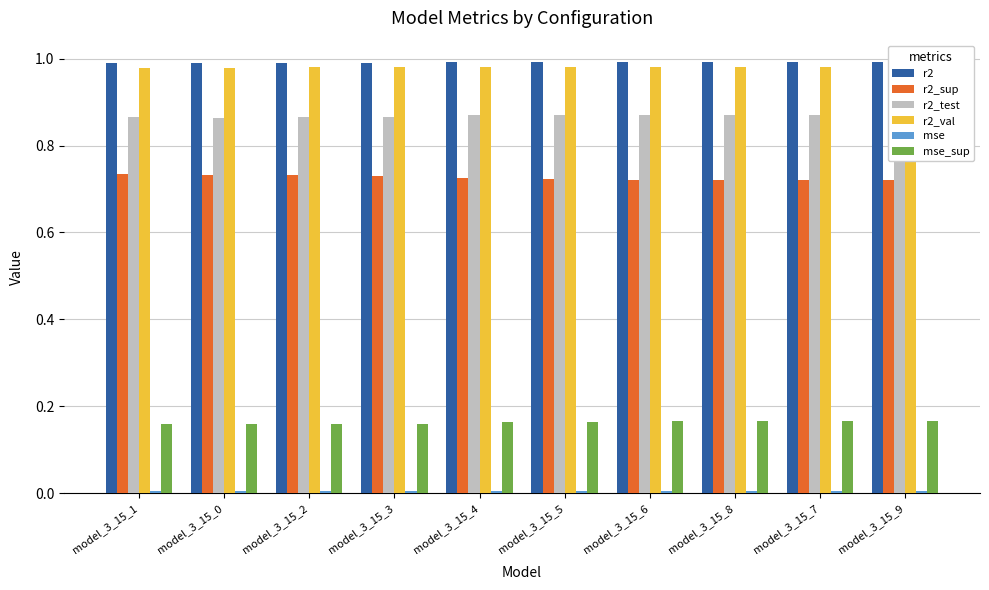

What position from the right is model_3_15_4?

6